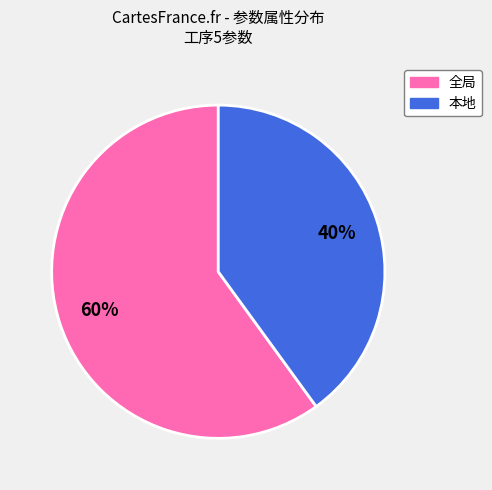

What is the smallest slice in the pie chart?

本地